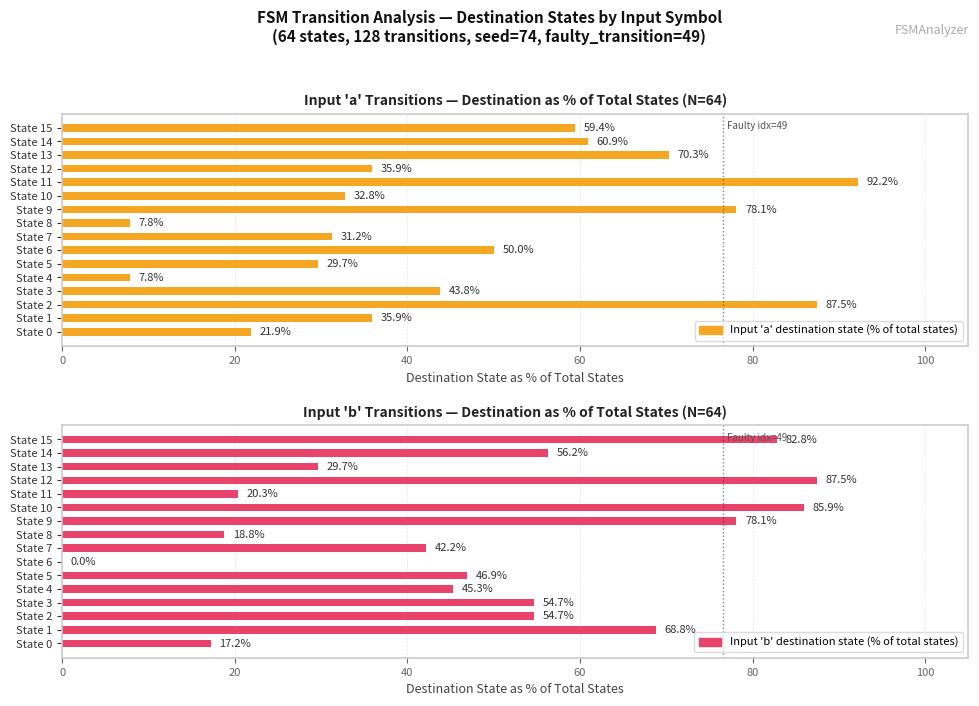

List the series in order of their overall mean, highest first.

Input 'b' destination state (% of total states), Input 'a' destination state (% of total states)